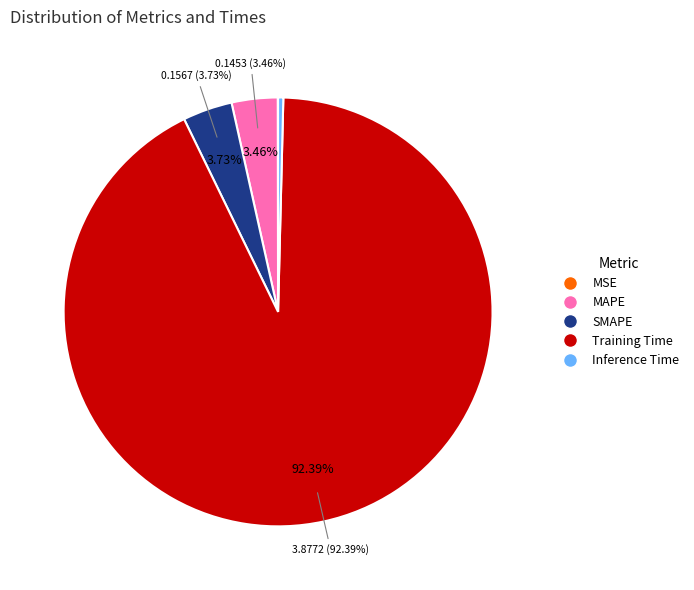

What is the majority slice?

Training Time